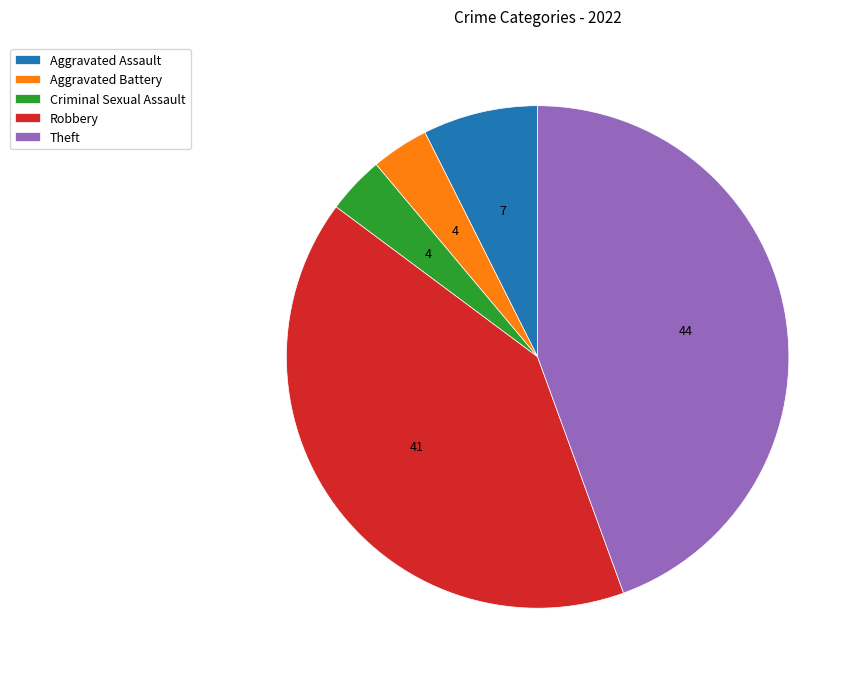

Does Aggravated Assault account for over 50% of the chart?

No